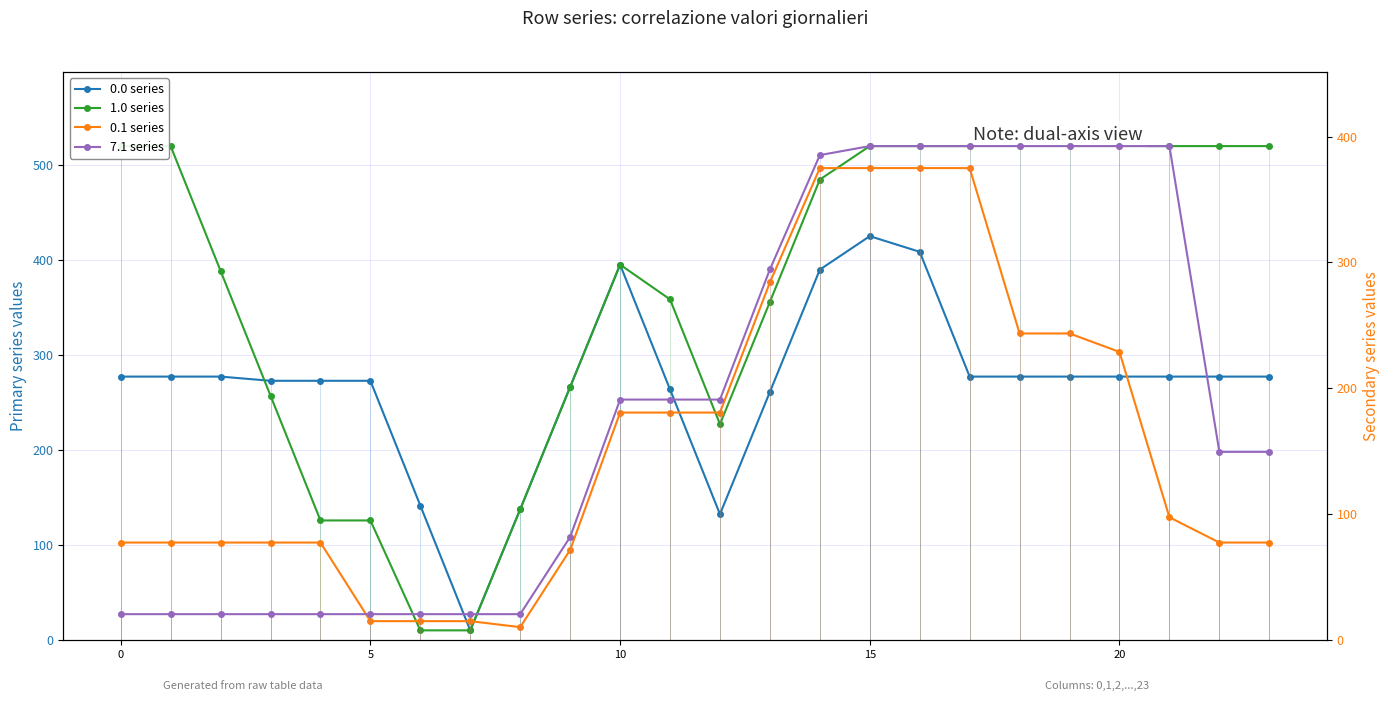

How many data points in 1.0 series are less than 484?

12